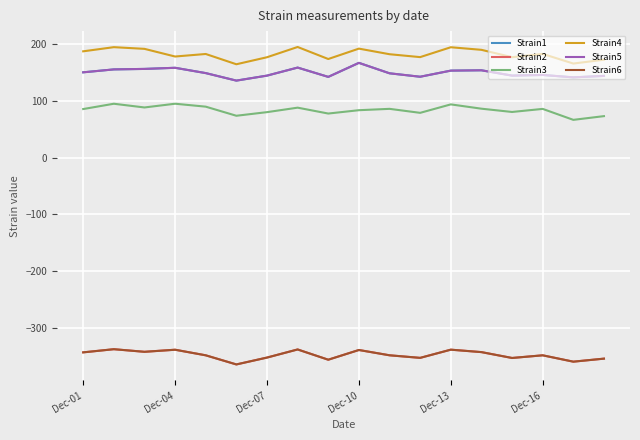

Where is the first local minimum for Strain1?

Dec-16